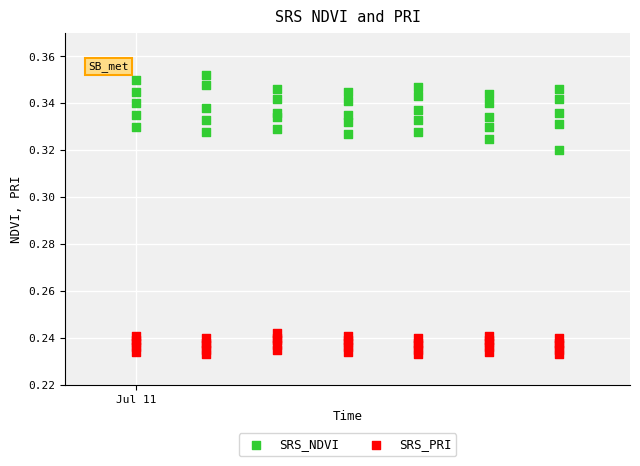

Which series reaches the maximum Y coordinate?

SRS_NDVI